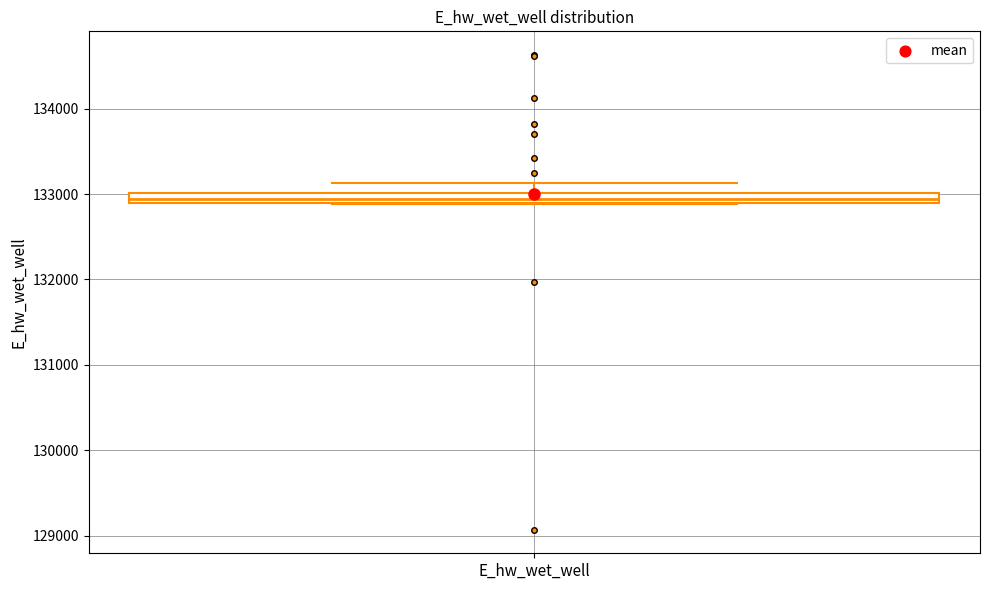

Where is the lower edge of the box for E_hw_wet_well on the y-axis? The values are not printed on the chart, so give them approximately, as read against the axis.

132900